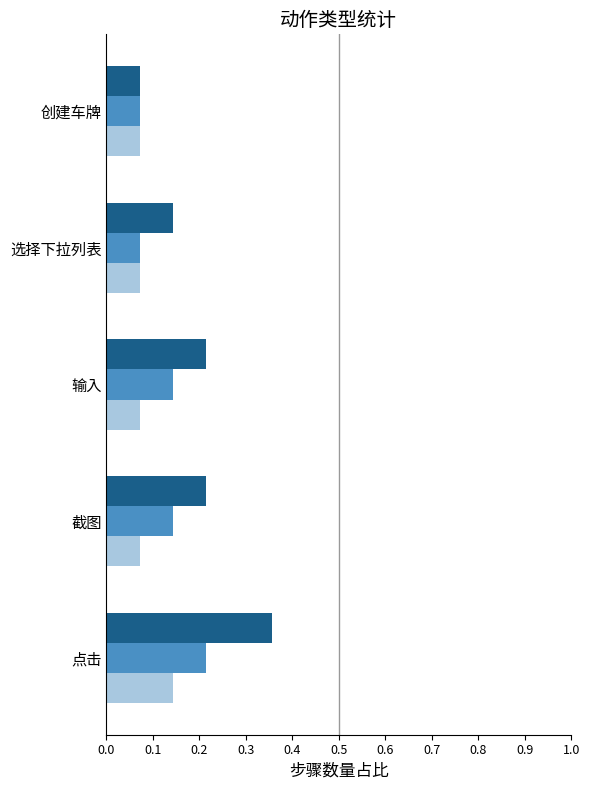

Which category has the highest value across all series?

点击